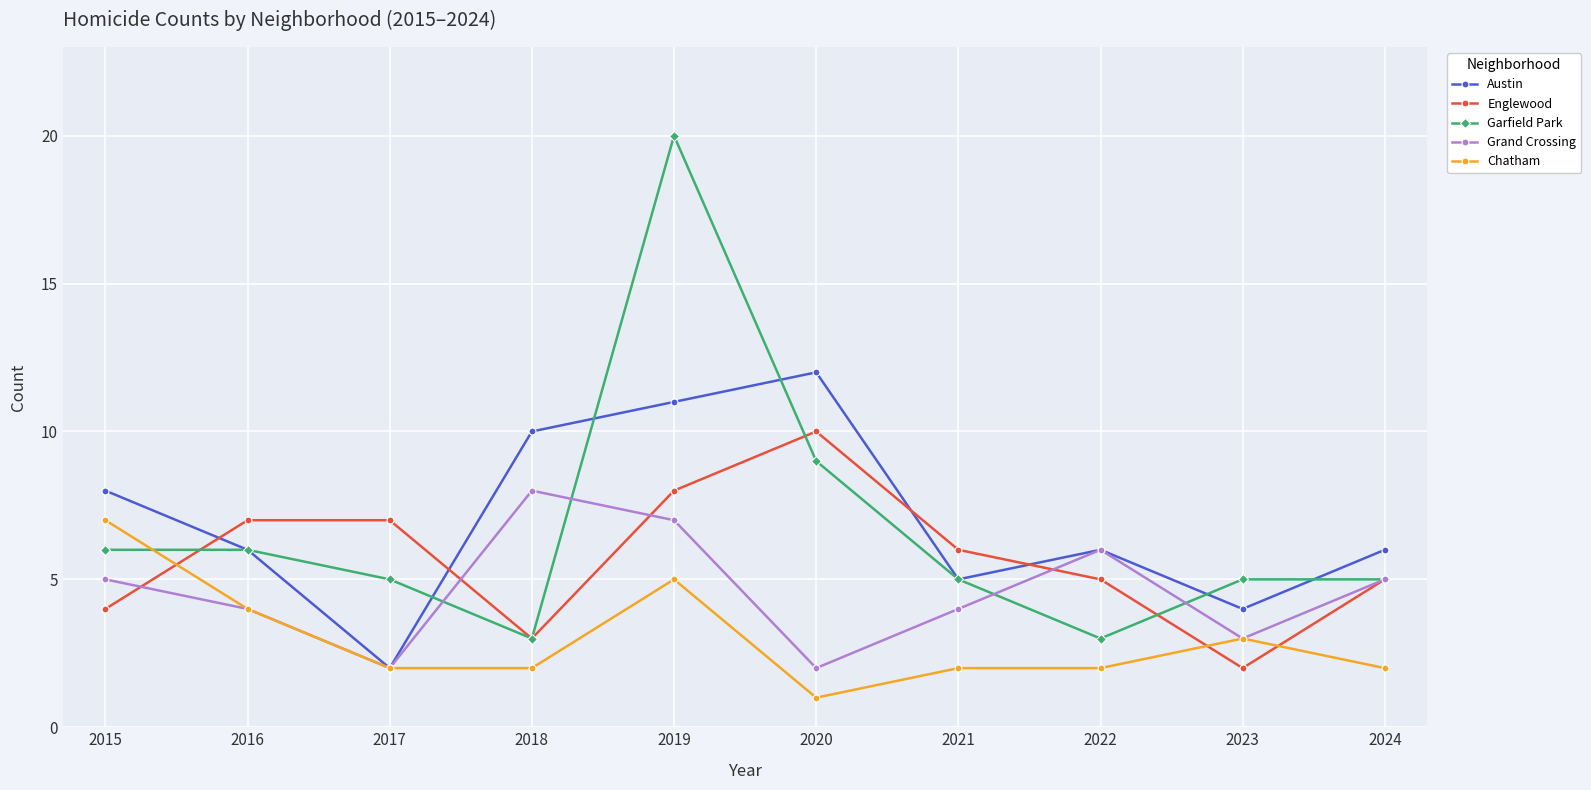

What is the spread (max minus min) of values at 2018?

8